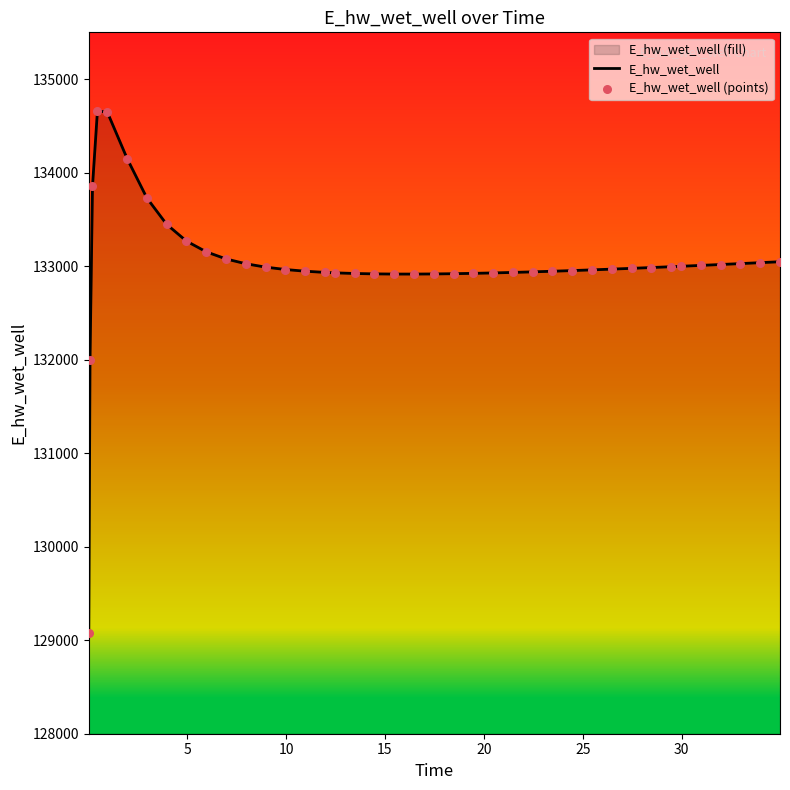

Which series reaches the maximum Y coordinate?

E_hw_wet_well